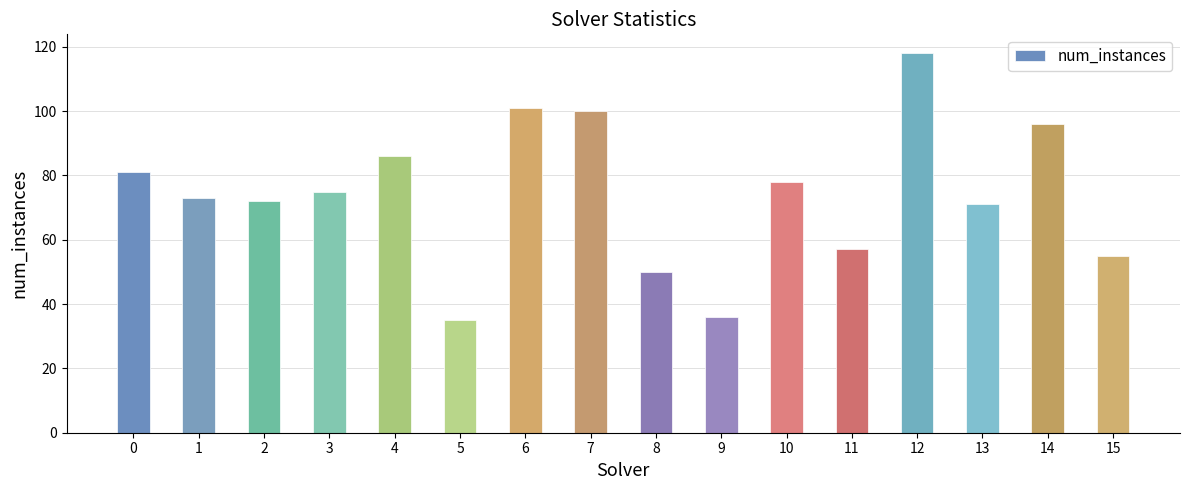

What is the value of the 14th bar from the left?

71